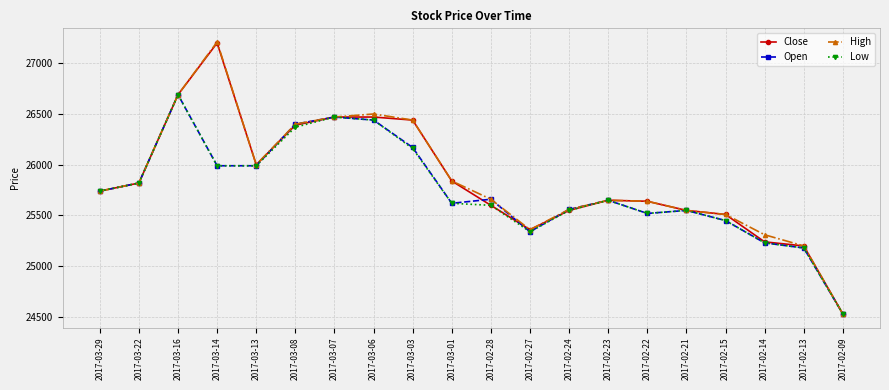

What is the difference between the maximum and minimum values in the Low series?

2160